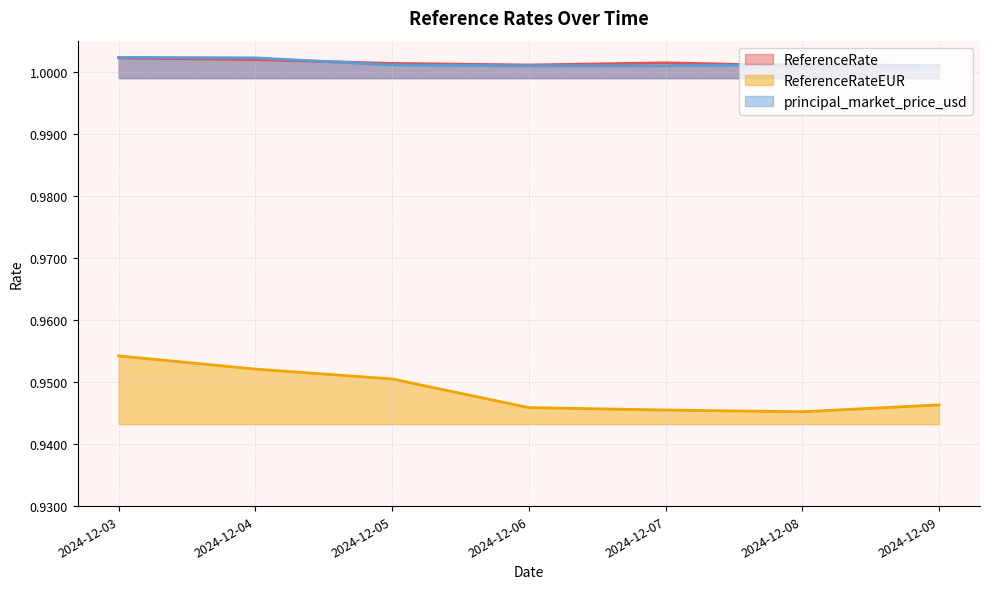

Count the principal_market_price_usd values in the range 1 to 2.

7